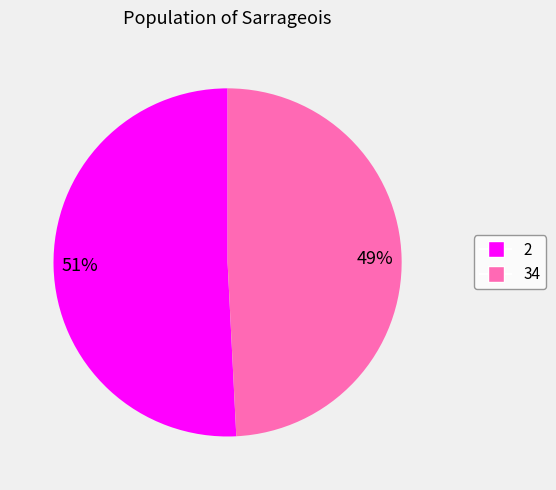

Which slice is the largest?

2